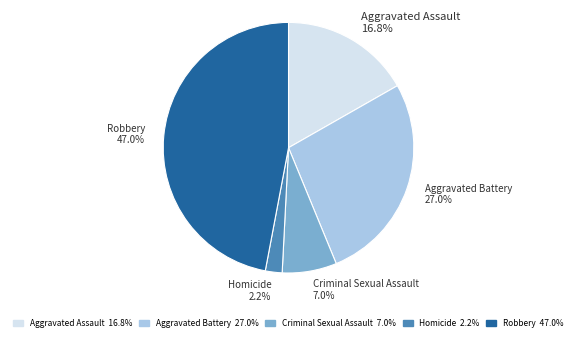

Which category has the smallest portion of the pie?

Homicide